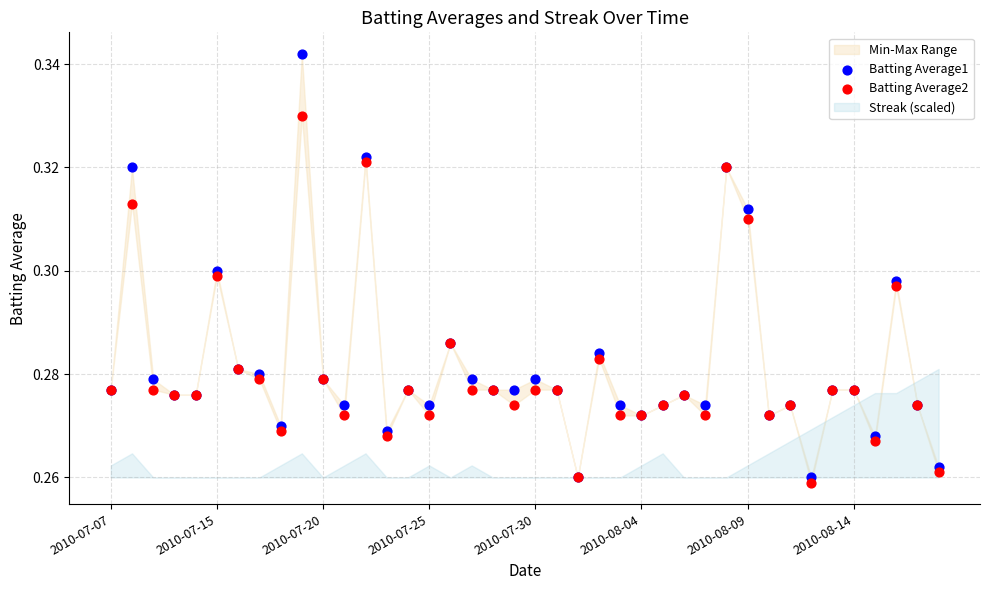

Which series reaches the maximum Y coordinate?

Batting Average1